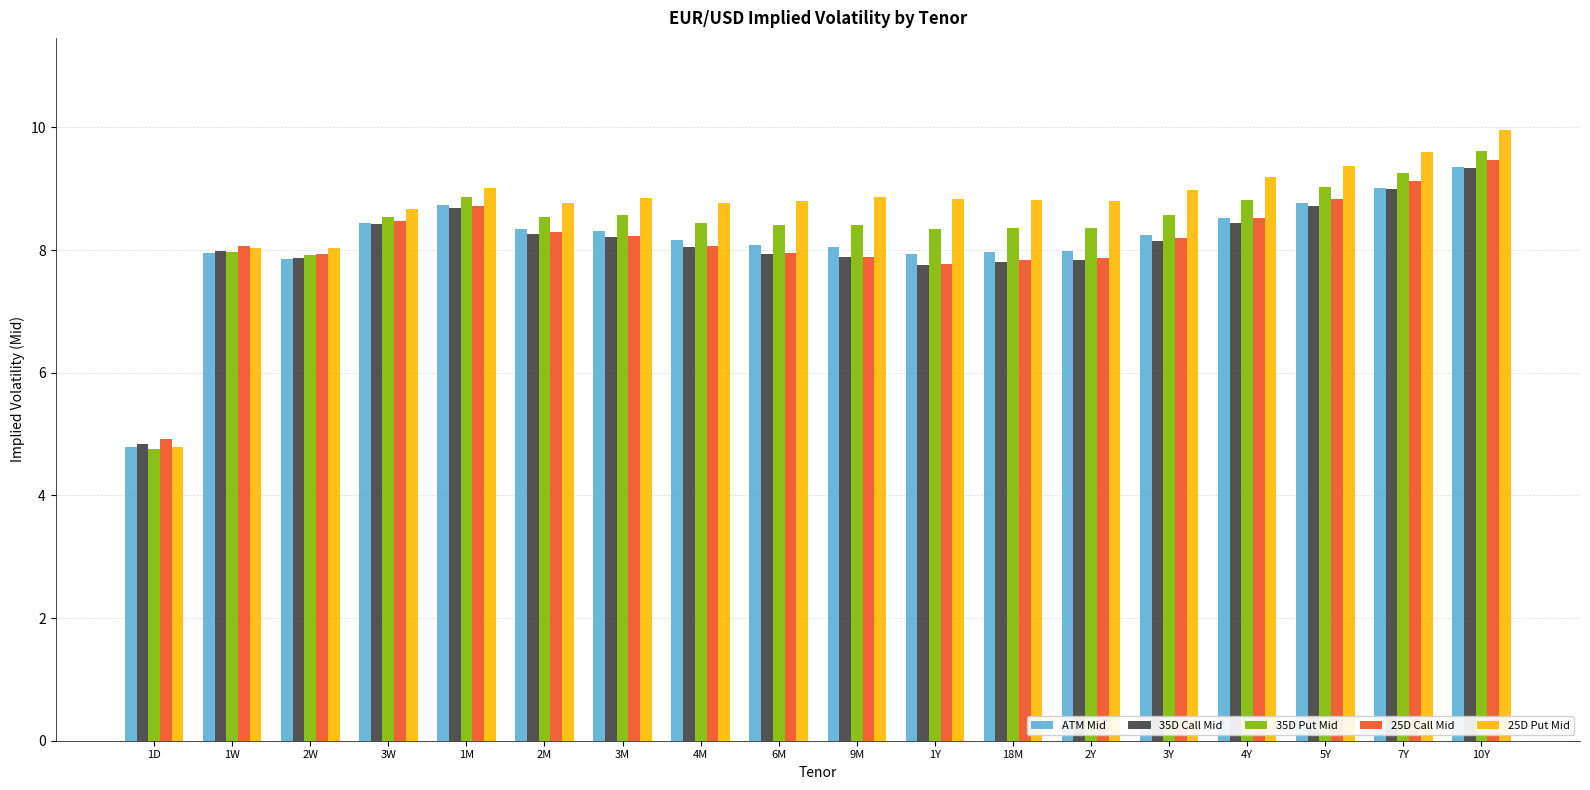

Is it true that ATM Mid equals 8.2 at 4M?

True